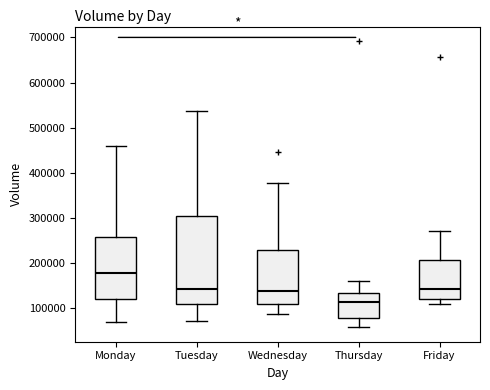

Which box's median line is the highest?

Monday